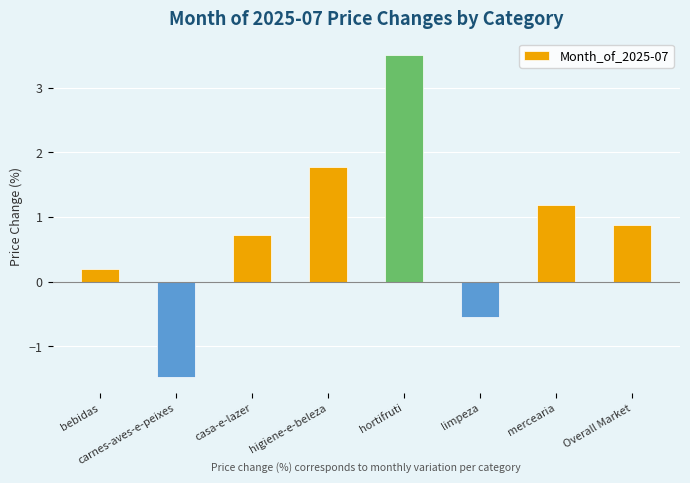

Rank the categories by value from lowest to highest.

carnes-aves-e-peixes, limpeza, bebidas, casa-e-lazer, Overall Market, mercearia, higiene-e-beleza, hortifruti